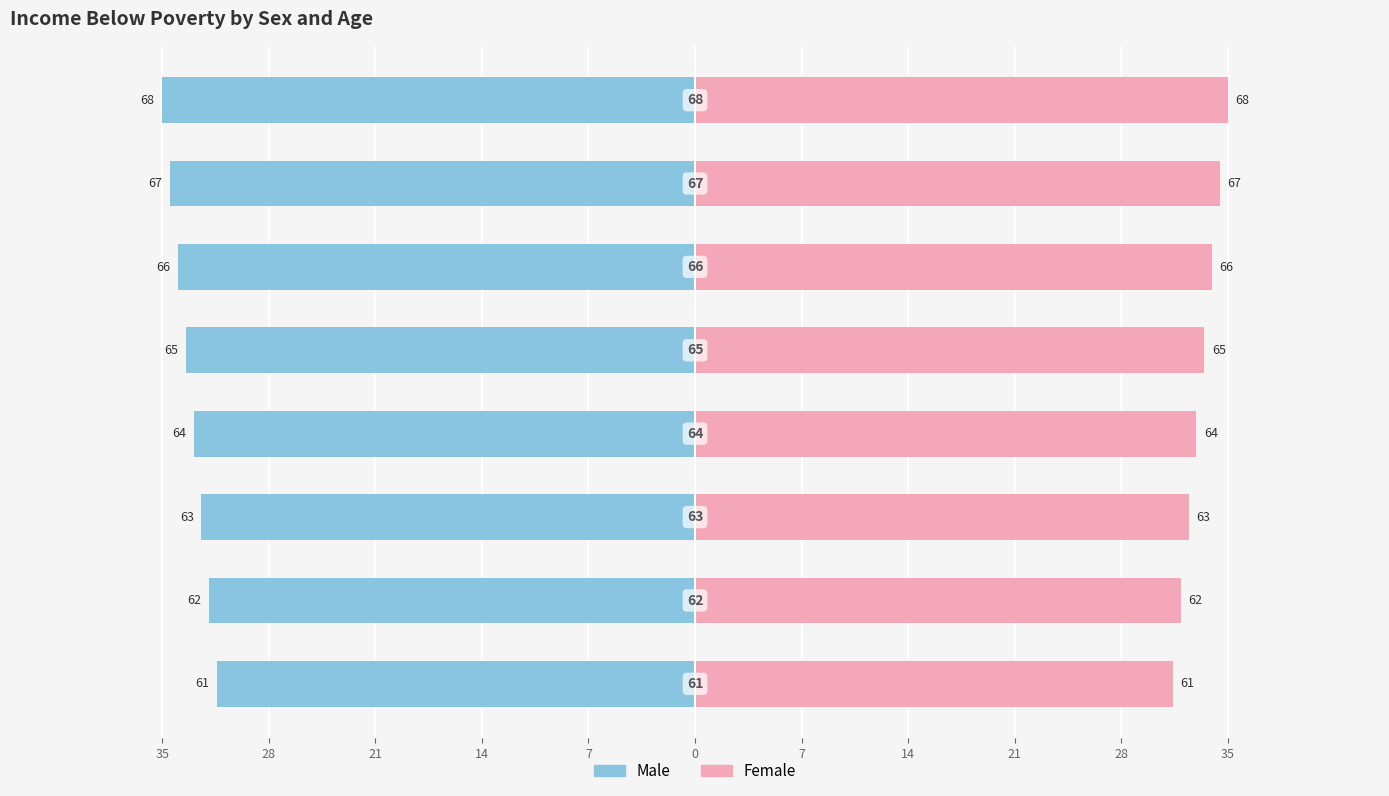

What is the difference between the maximum and second lowest values in the Male series?

3.1